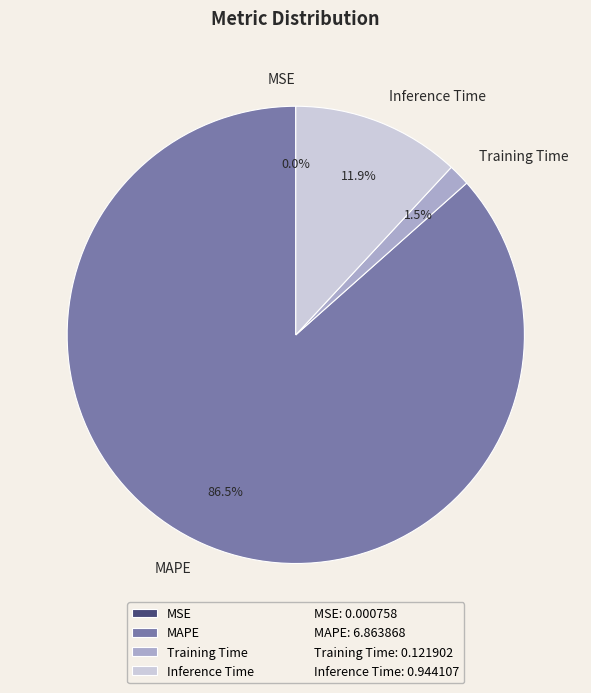

True or false: Training Time accounts for 17% of the total.

False